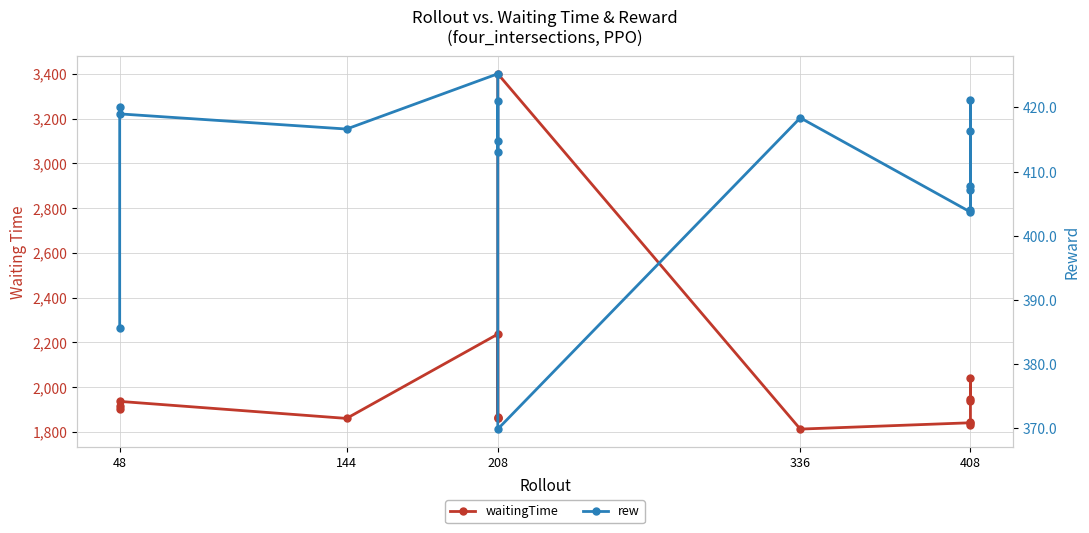

True or false: rew and waitingTime intersect in this chart.

False